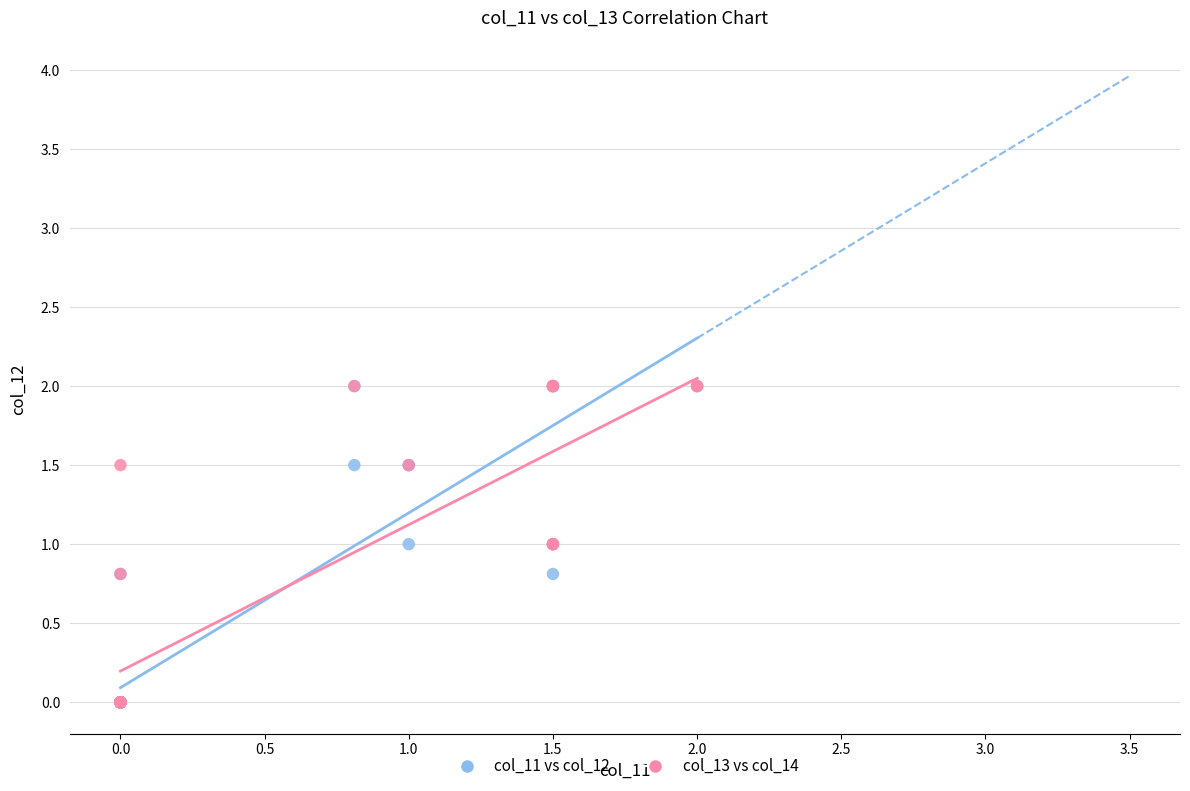

What are all the series names shown in the legend?

col_11 vs col_12, col_13 vs col_14